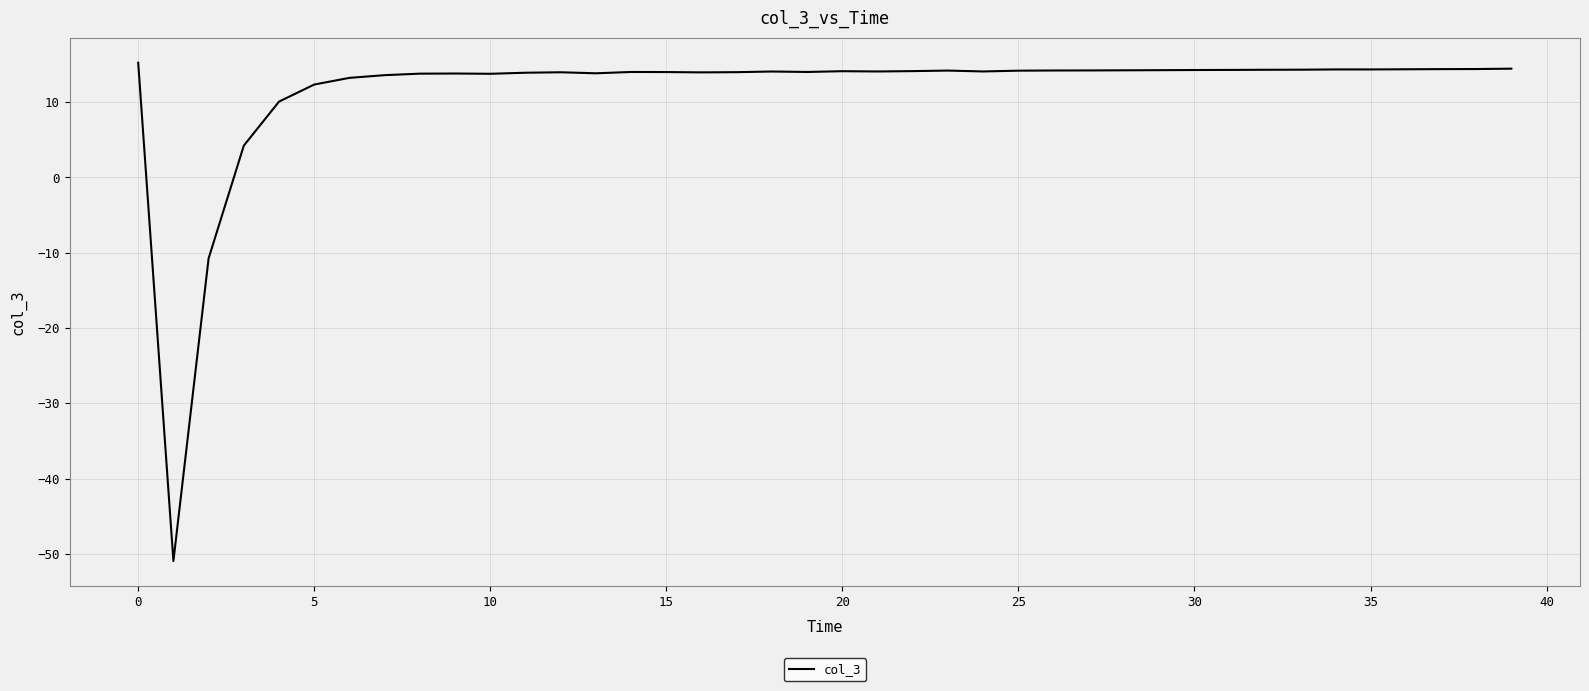

How many positive values are there?

38